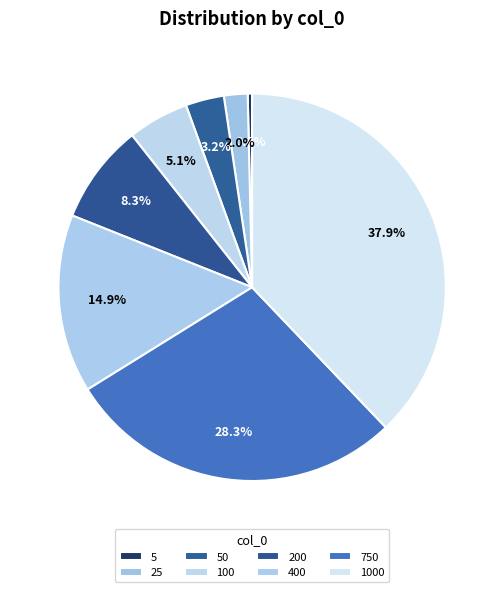

Is it true that 25 is 1% of the pie?

False